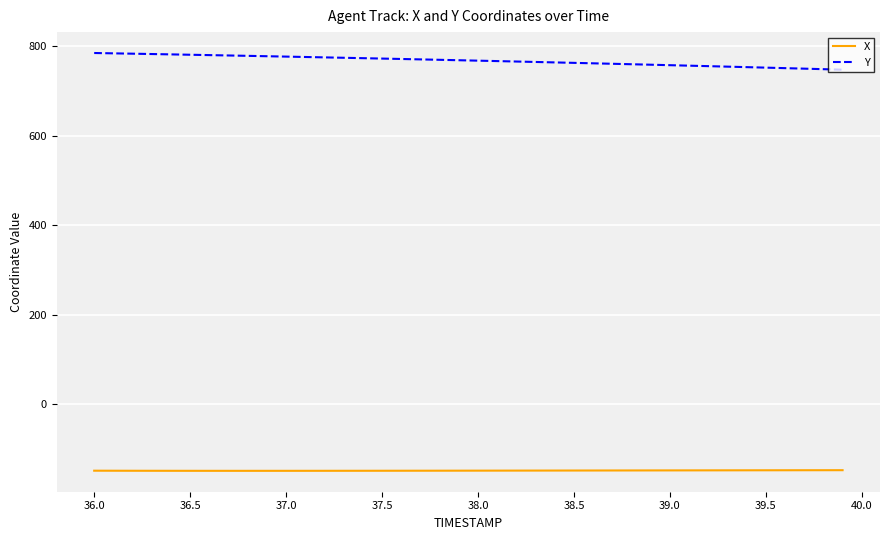

Rank the series by their maximum value, from highest to lowest.

Y, X